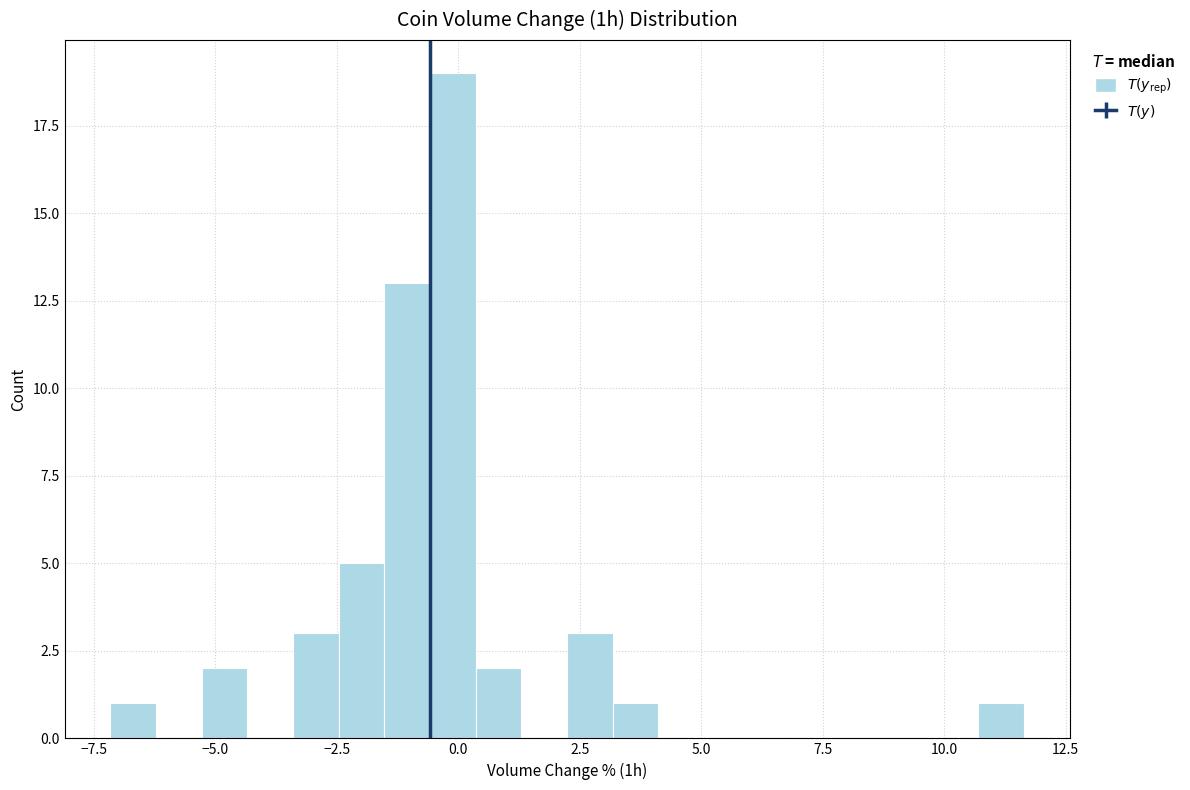

Read against the x-axis, roughly where is the centre of the tallest bar?

0.0